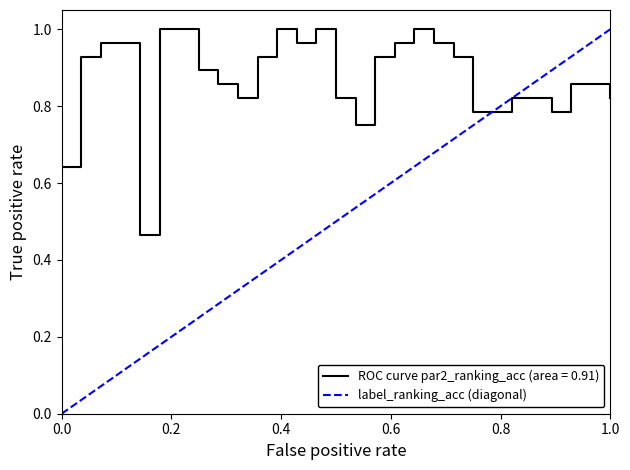

Which has a higher value, 1.0 or 0.0?

1.0